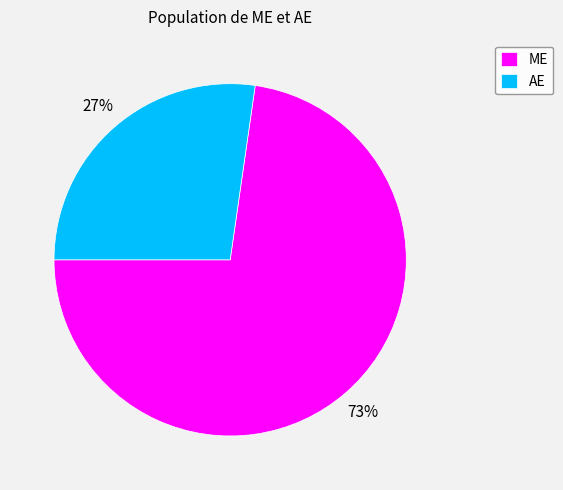

Does AE account for over 50% of the chart?

No